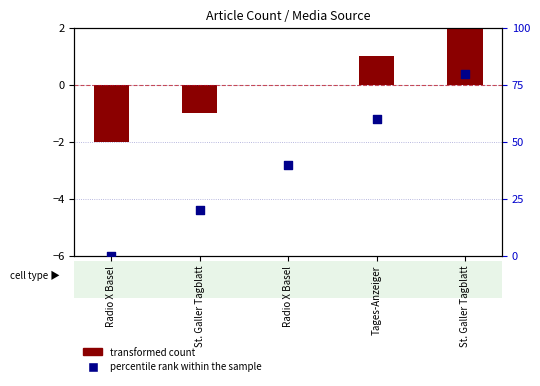

Which series reaches the maximum Y coordinate?

percentile rank within the sample